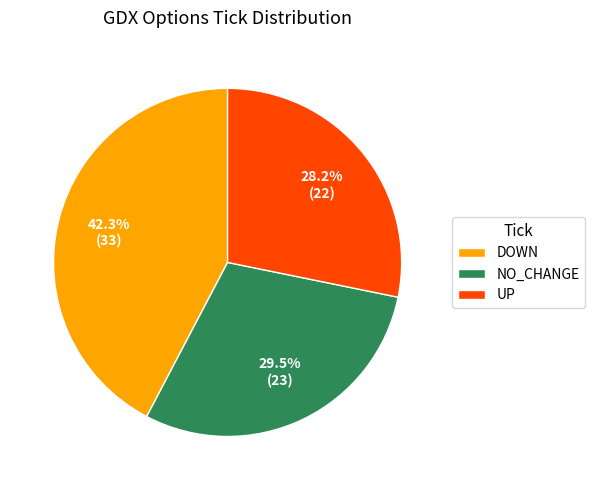

Which has a higher value, DOWN or UP?

DOWN